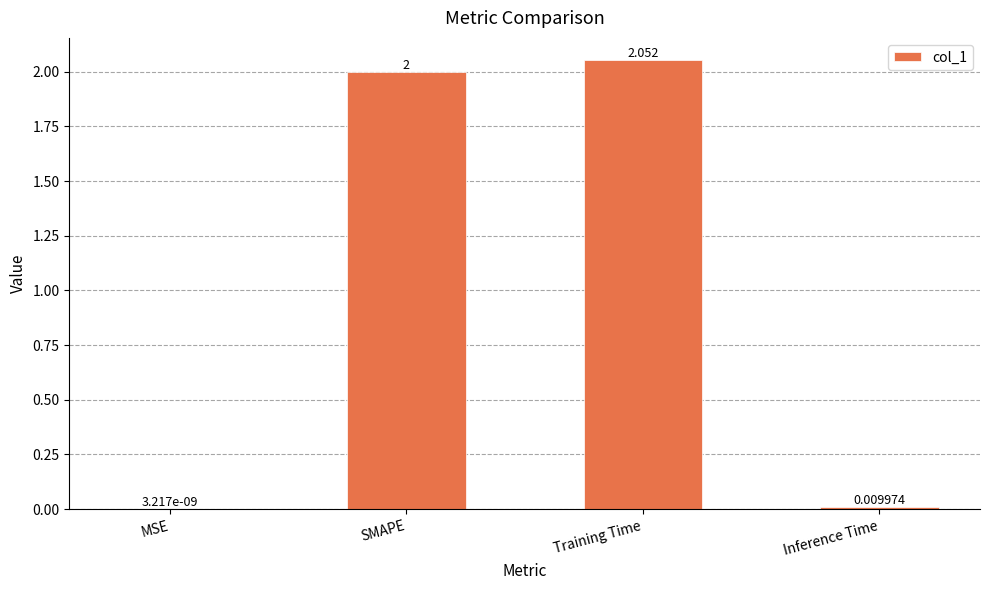

Where is the data nearest to the value 1?

Inference Time